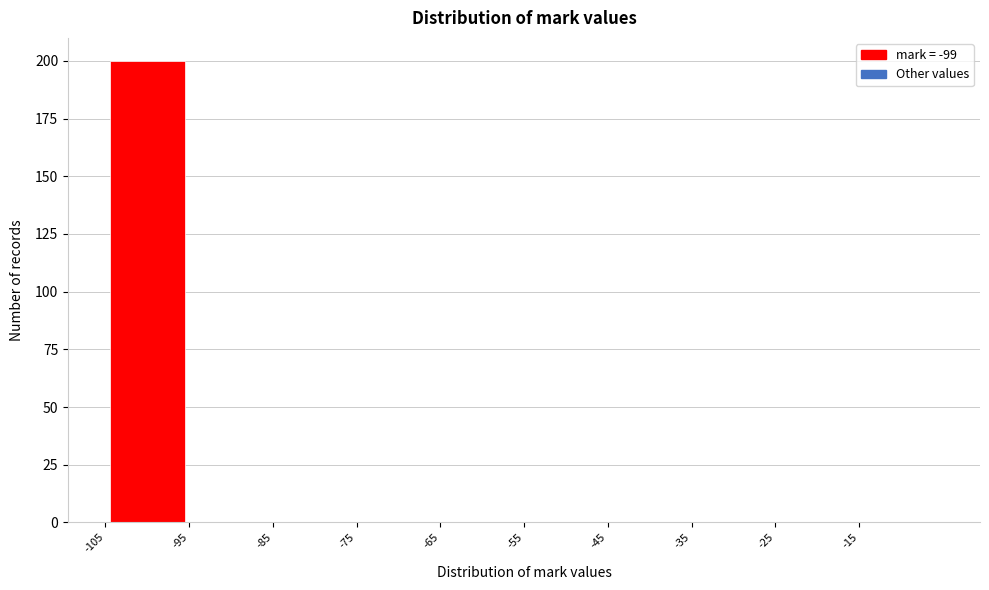

Reading left to right, transcribe this chart: for each bar, give the range it covers on the x-axis and its height. The values are not printed on the chart, so give them approximately, as read against the axis.

-105 to -95: 200
-95 to -85: 0
-85 to -75: 0
-75 to -65: 0
-65 to -55: 0
-55 to -45: 0
-45 to -35: 0
-35 to -25: 0
-25 to -15: 0
-15 to -5: 0